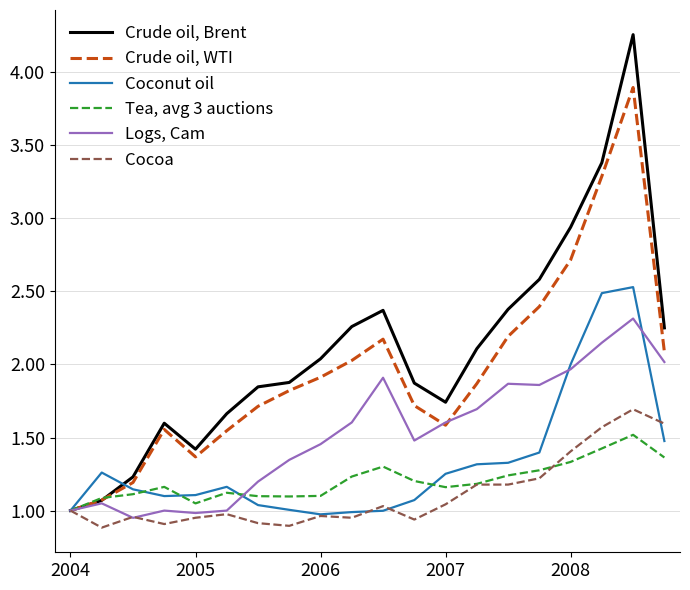

List the series in order of their peak value, highest first.

Crude oil, Brent, Crude oil, WTI, Coconut oil, Logs, Cam, Cocoa, Tea, avg 3 auctions